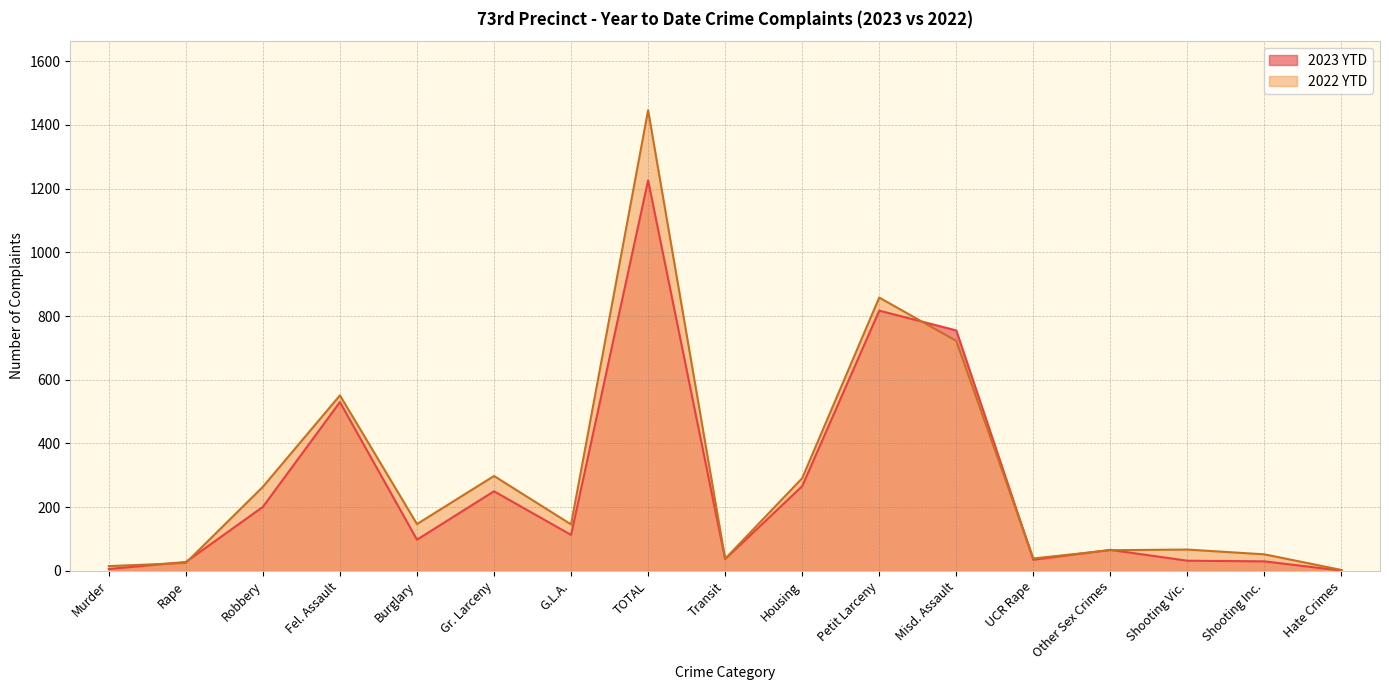

What is the total value across all series at Fel. Assault?

1081